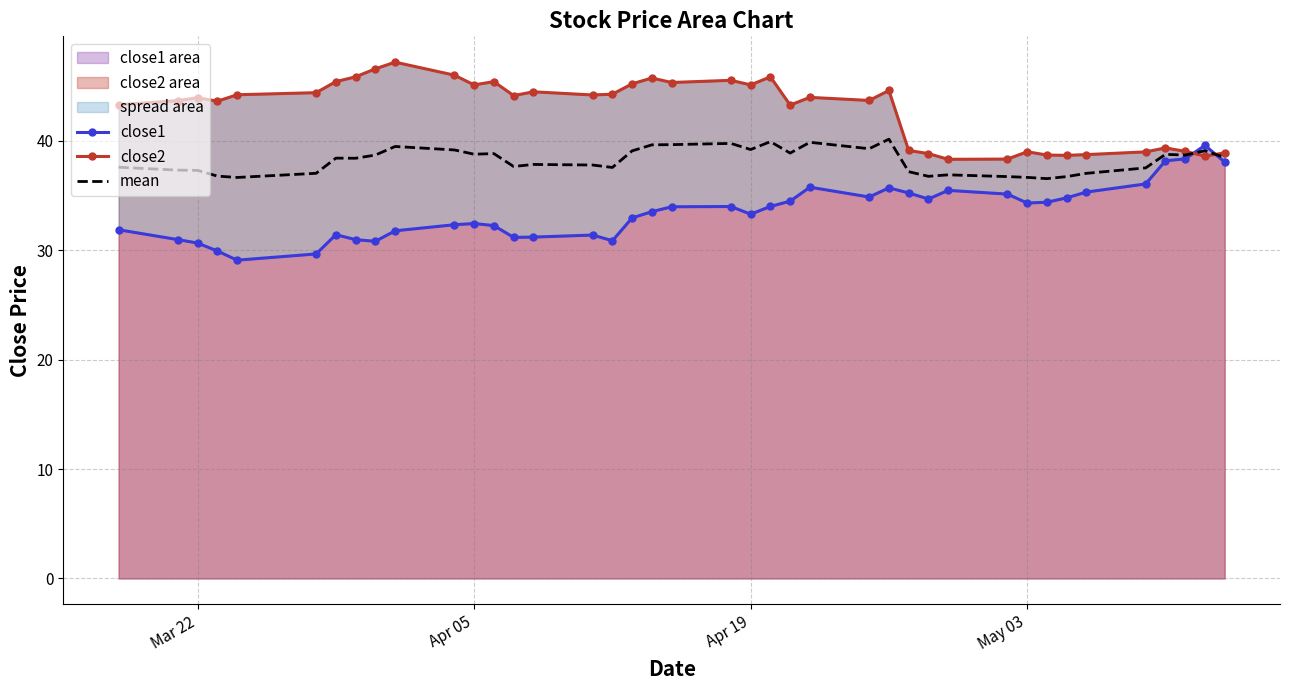

Which series has the largest total across all categories?

close2